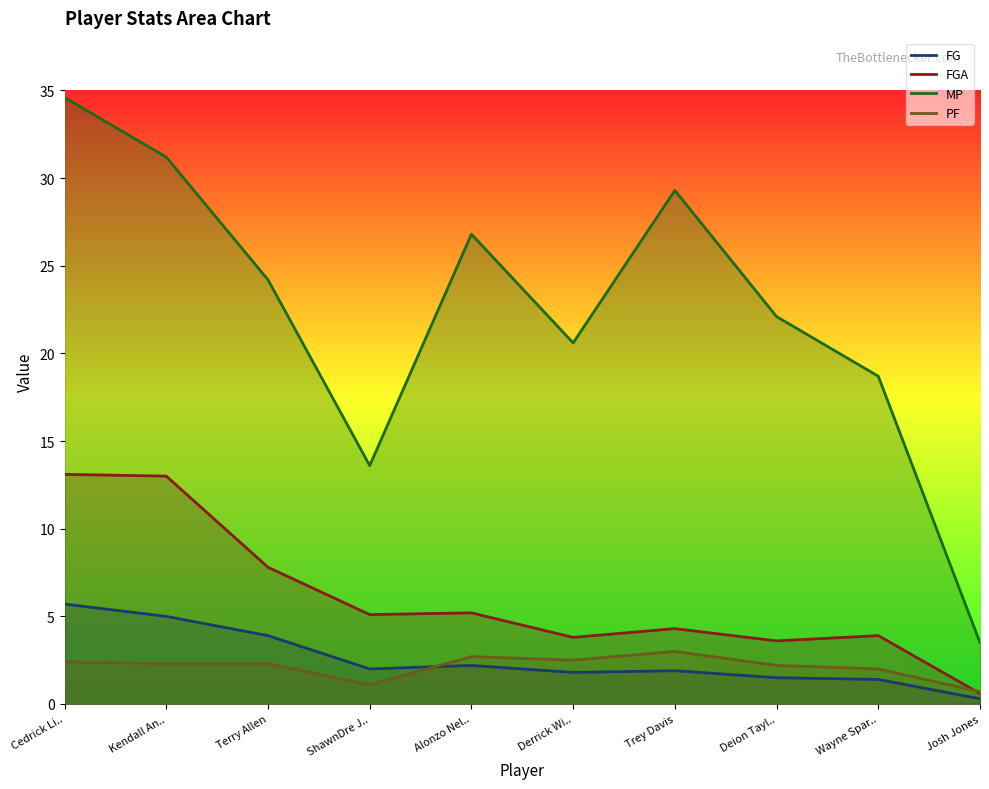

Which category has the lowest value across all series?

Josh Jones